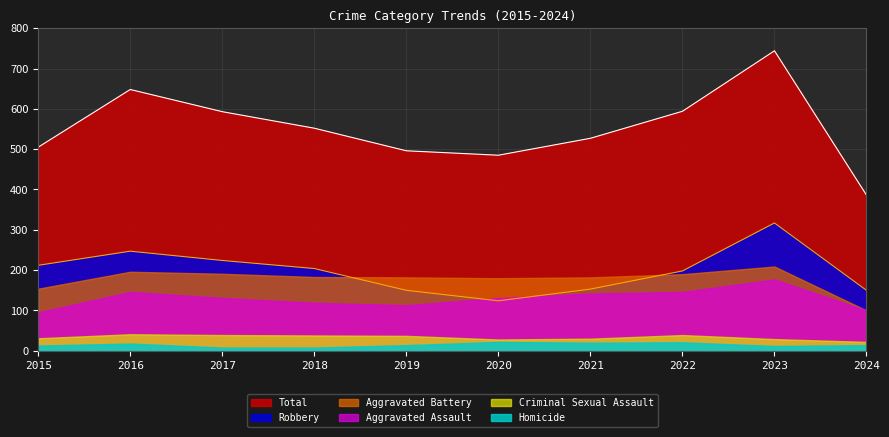

Reading left to right, list all the values displayed in this chart.

Aggravated Assault: 2015=95	2016=146	2017=131	2018=119	2019=113	2020=131	2021=142	2022=146	2023=177	2024=100
Aggravated Battery: 2015=154	2016=196	2017=191	2018=183	2019=182	2020=180	2021=182	2022=190	2023=209	2024=100
Criminal Sexual Assault: 2015=31	2016=41	2017=39	2018=38	2019=37	2020=28	2021=30	2022=39	2023=29	2024=22
Homicide: 2015=13	2016=18	2017=8	2018=8	2019=14	2020=22	2021=20	2022=21	2023=12	2024=14
Robbery: 2015=212	2016=247	2017=224	2018=204	2019=150	2020=124	2021=153	2022=198	2023=317	2024=150
Total: 2015=505	2016=648	2017=593	2018=552	2019=496	2020=485	2021=527	2022=594	2023=744	2024=386